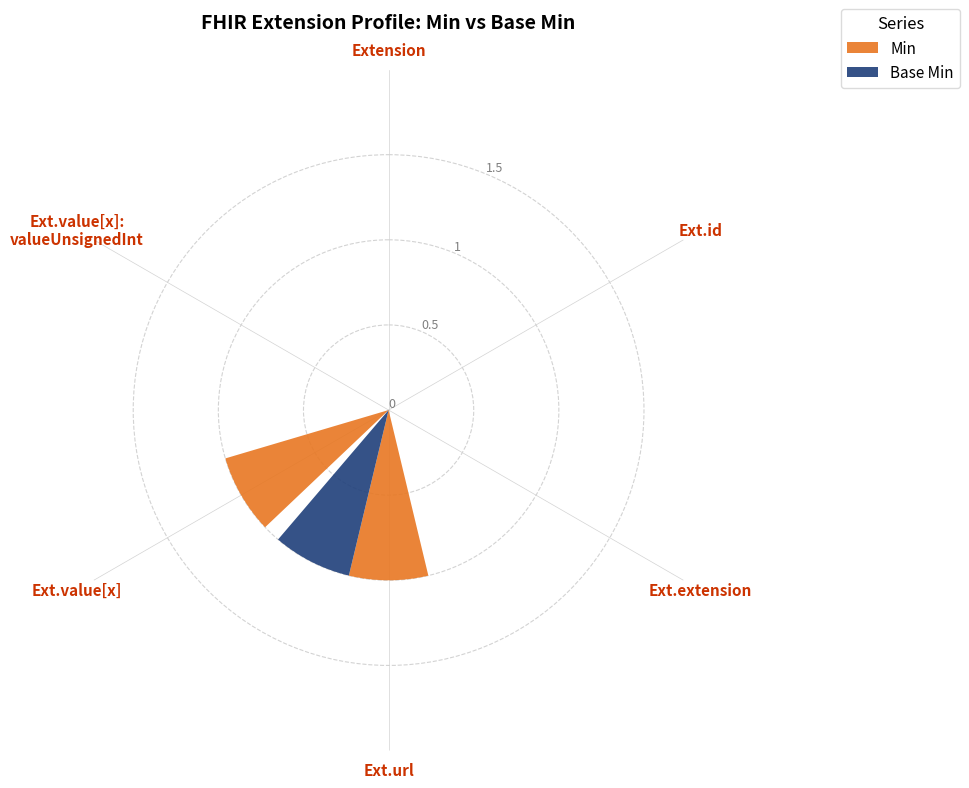

Are the bars grouped side by side (vs. stacked)?

Yes